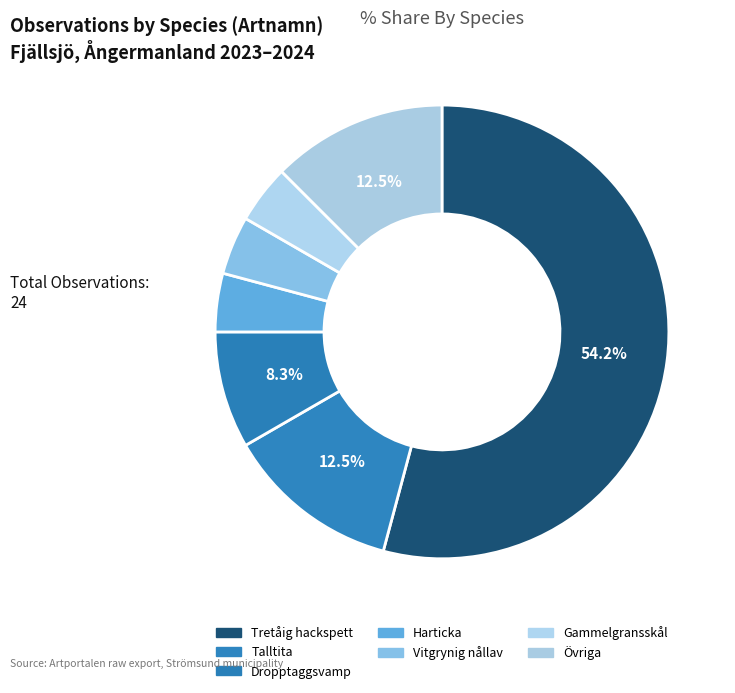

Which slice represents more than half of the pie?

Tretåig hackspett